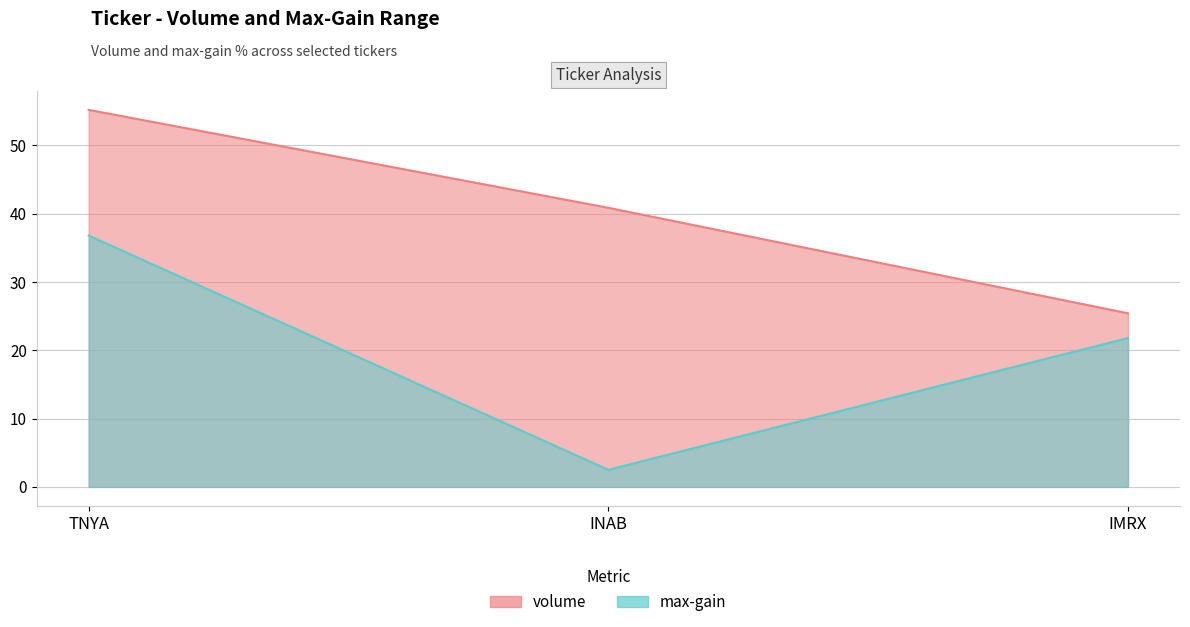

At which label does volume first exceed 40?

TNYA